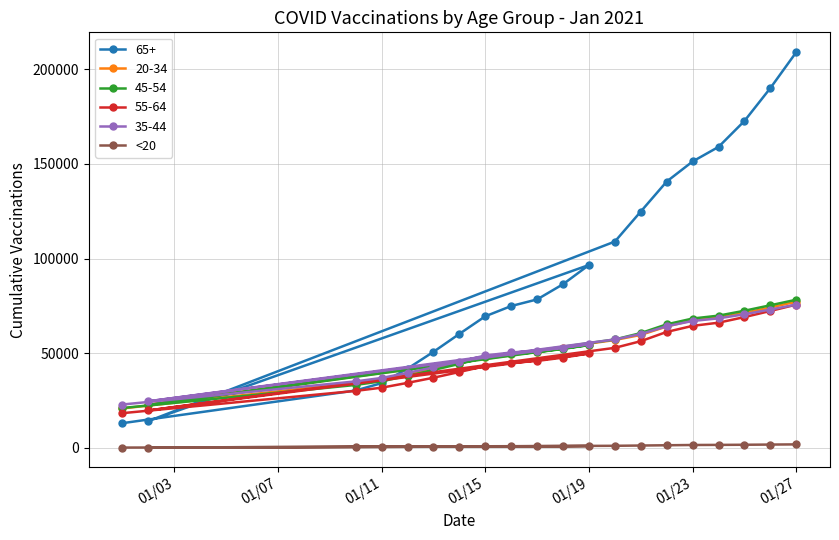

Which series has the widest spread of values?

65+